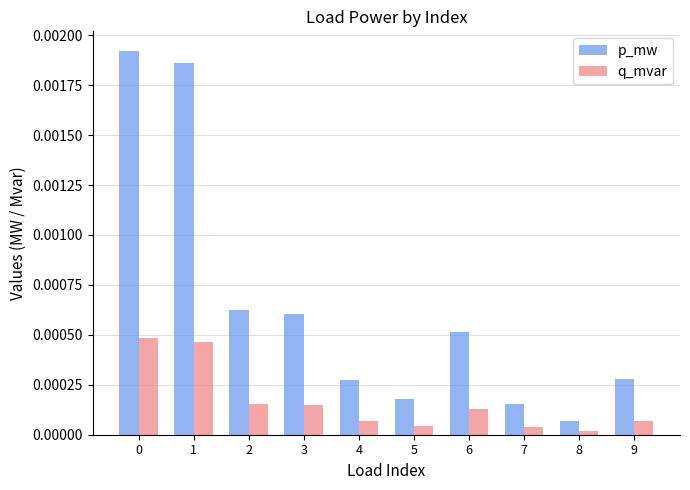

Which series changed the most between 1 and 8?

p_mw